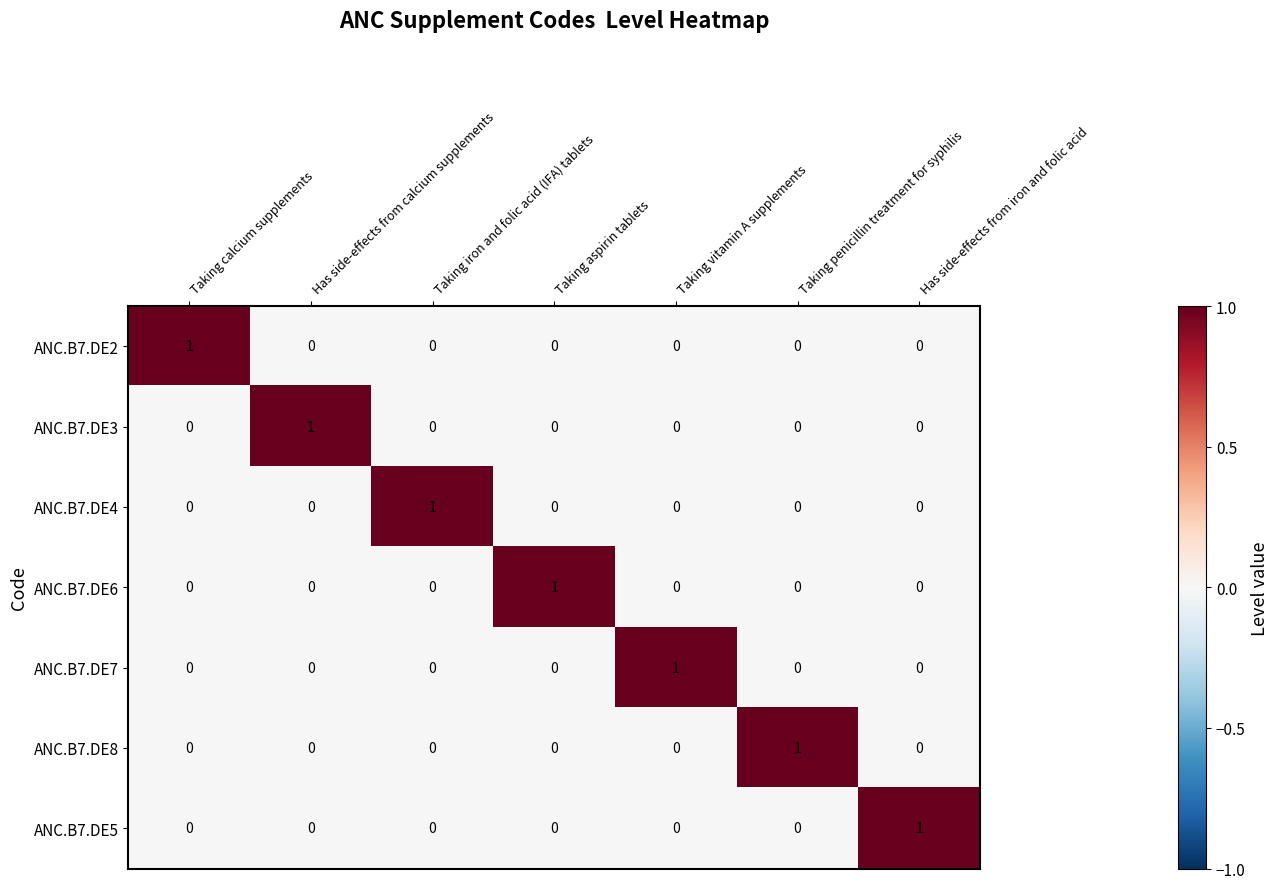

How many ANC.B7.DE5 values are between 0 and 1?

7